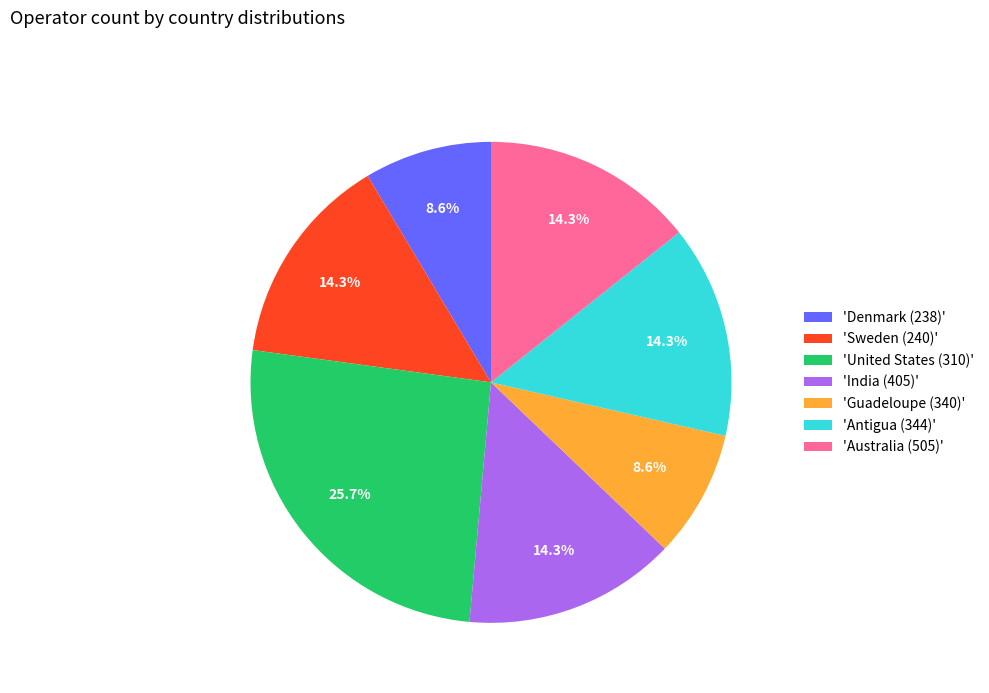

Do 'India (405)' and 'Australia (505)' together represent more than half of the pie?

No